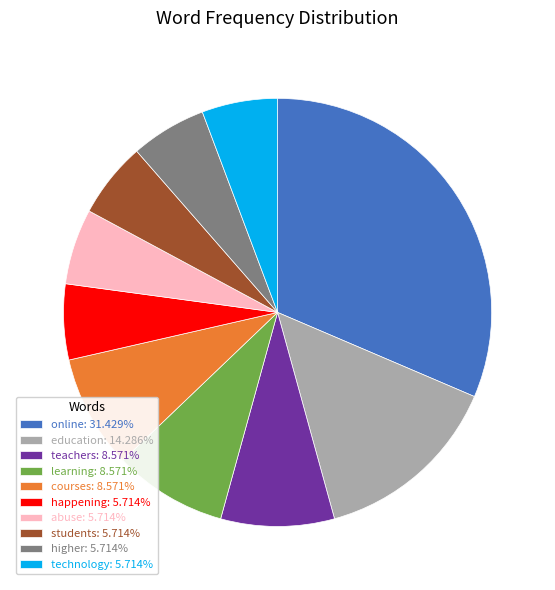

Is students: 5.714% the majority of the pie?

No